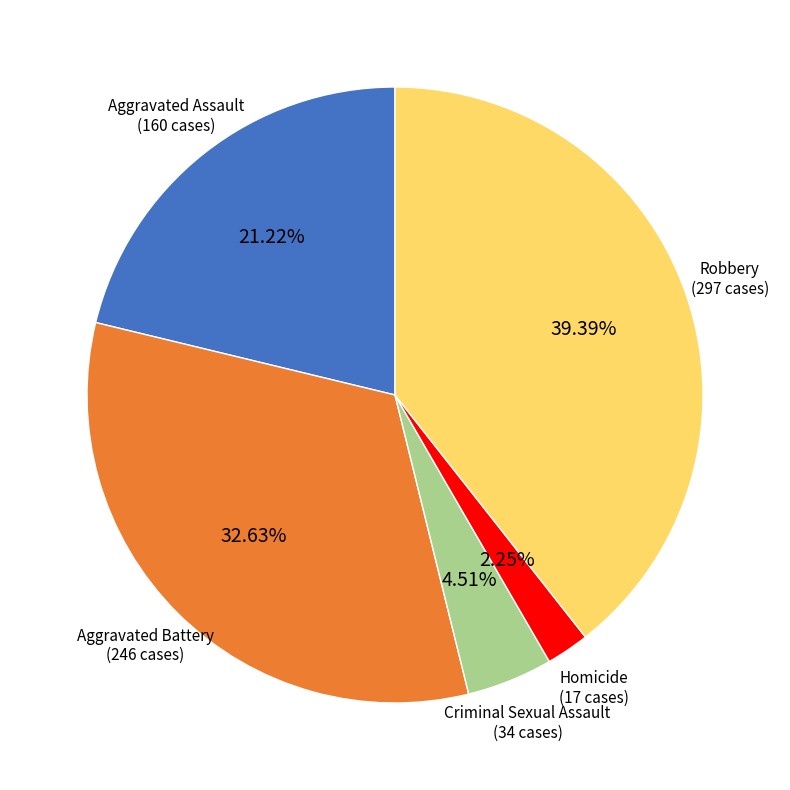

To the nearest percent, what is the combined percentage of Homicide and Robbery?

42%